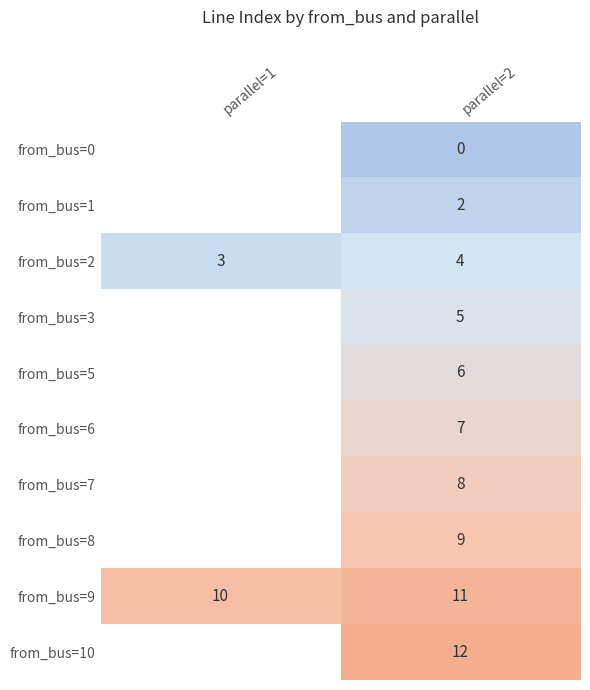

What is the difference between the highest and lowest values at parallel=2?

12